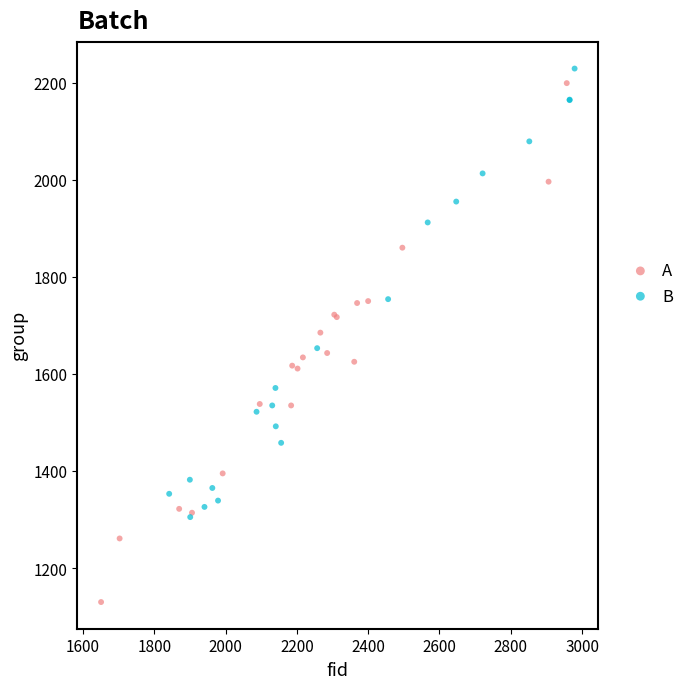

Which series has the widest spread of Y values?

A